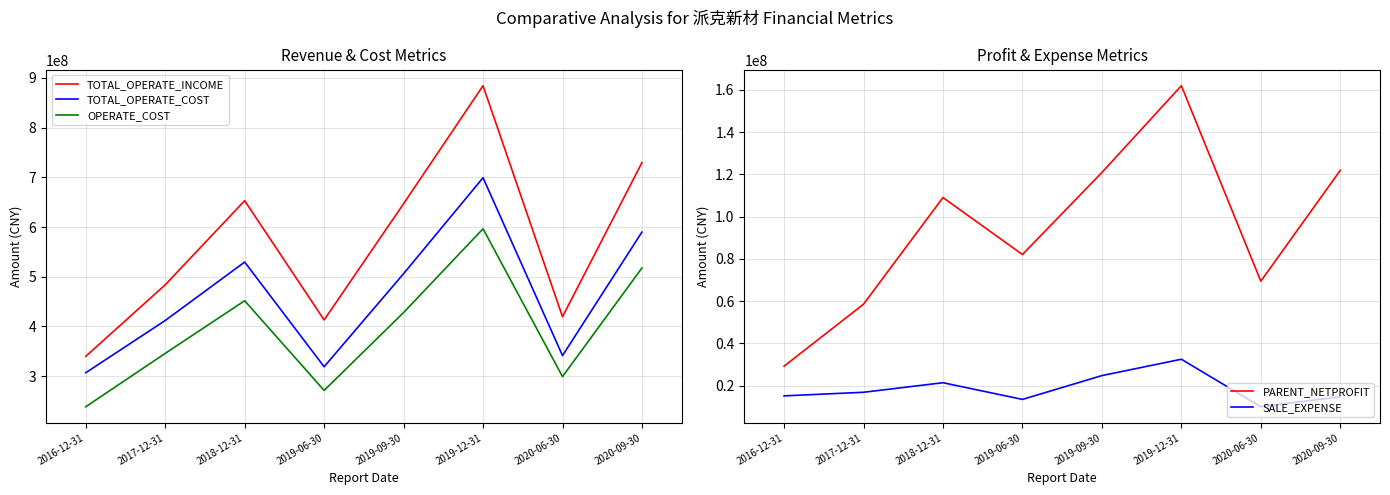

Read the PARENT_NETPROFIT value at 2017-12-31.

58583520.8